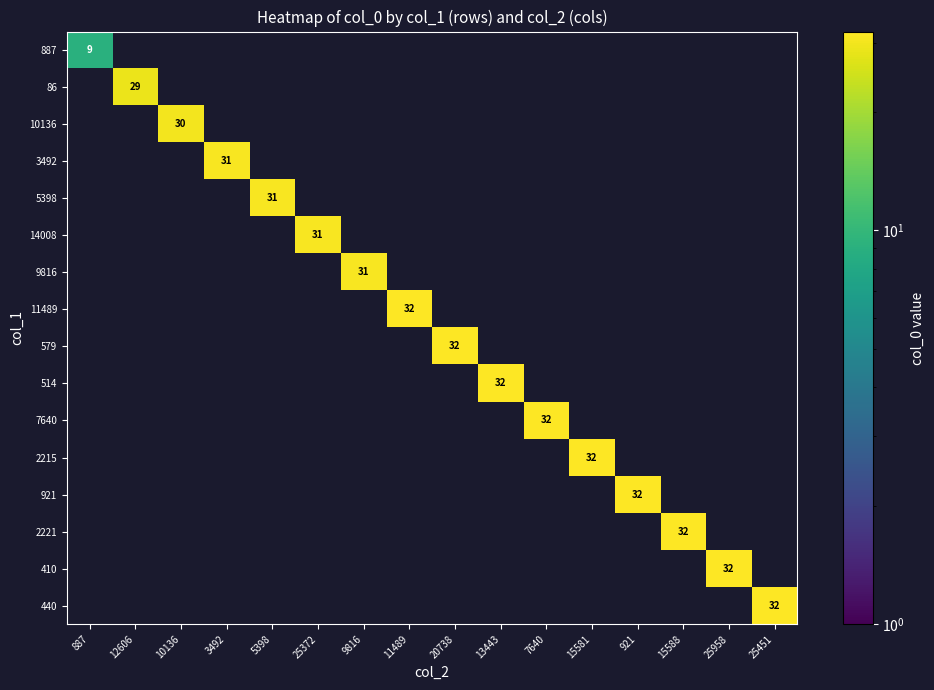

The value of 9816 at 9816 is 47. True or false?

False